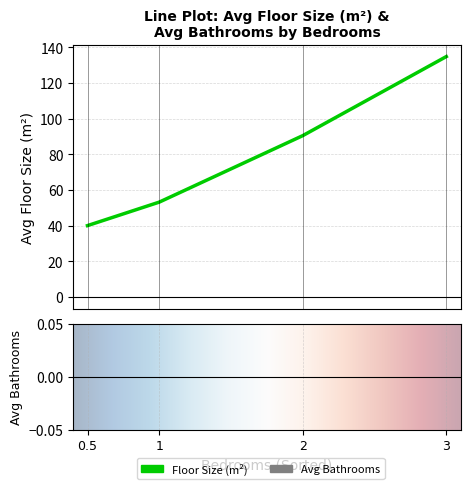

What is the difference between the maximum and minimum values in the bedrooms series?

2.5